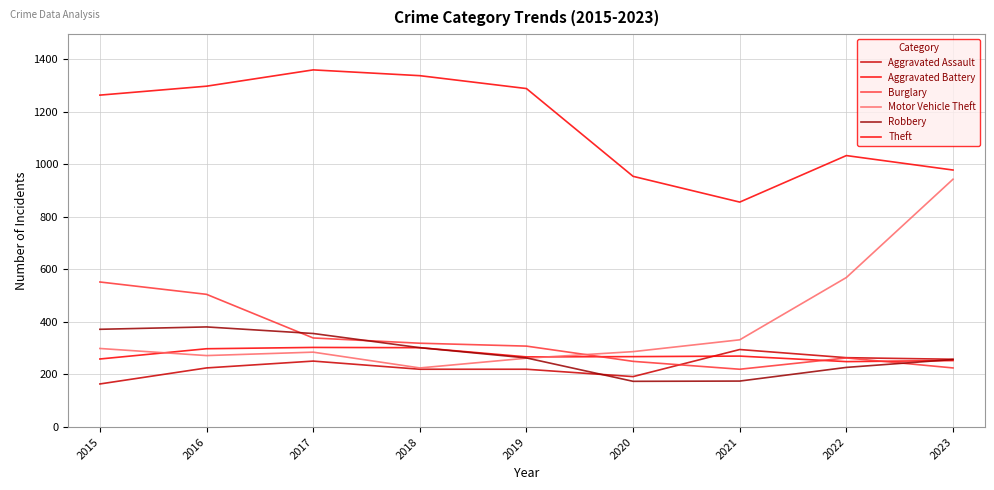

How many lines are shown in the chart?

6